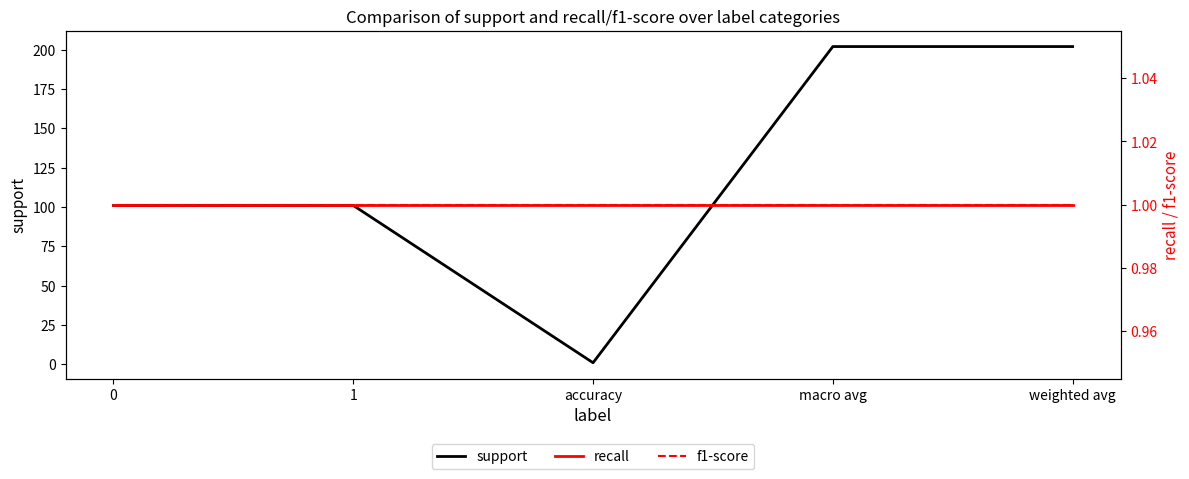

List the series in order of their peak value, lowest first.

recall, f1-score, support